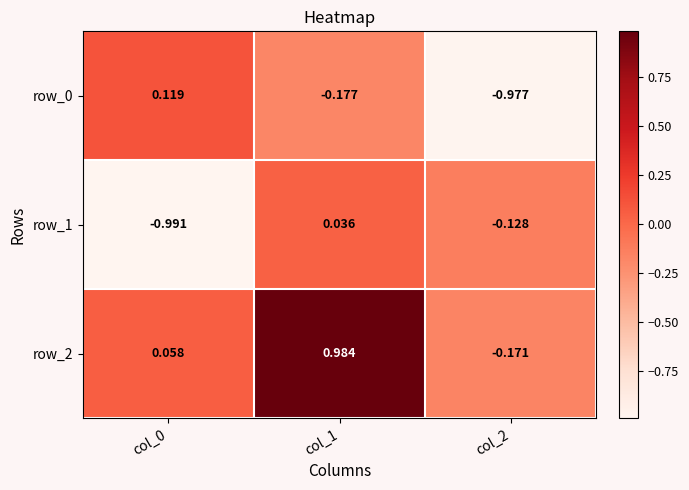

Is the value of row_0 at col_0 greater than the value of row_2 at col_0?

Yes